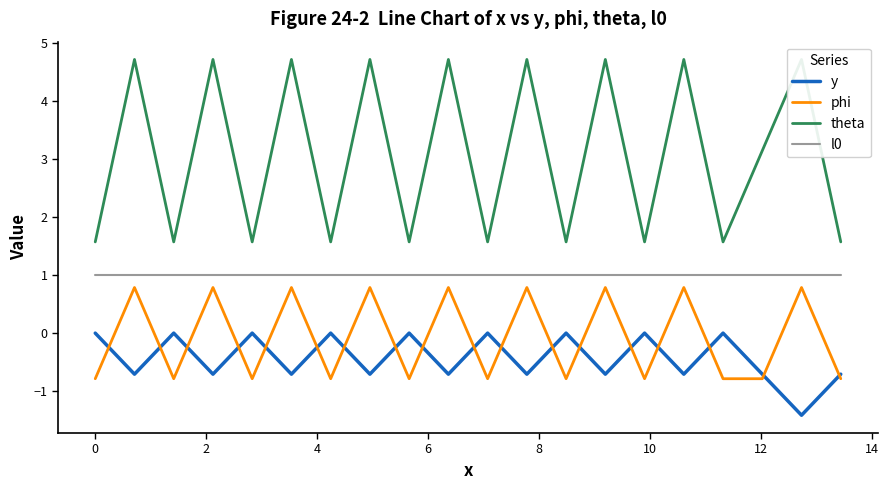

How many lines are shown in the chart?

4